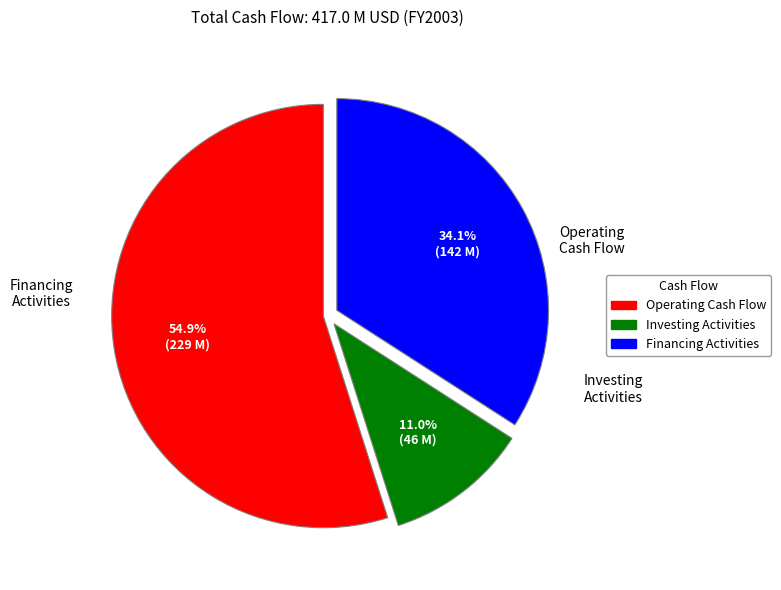

Is there a majority slice in this chart?

Yes